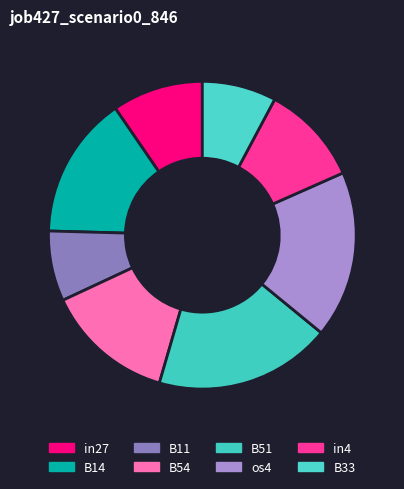

To the nearest percent, what portion does B33 represent?

8%